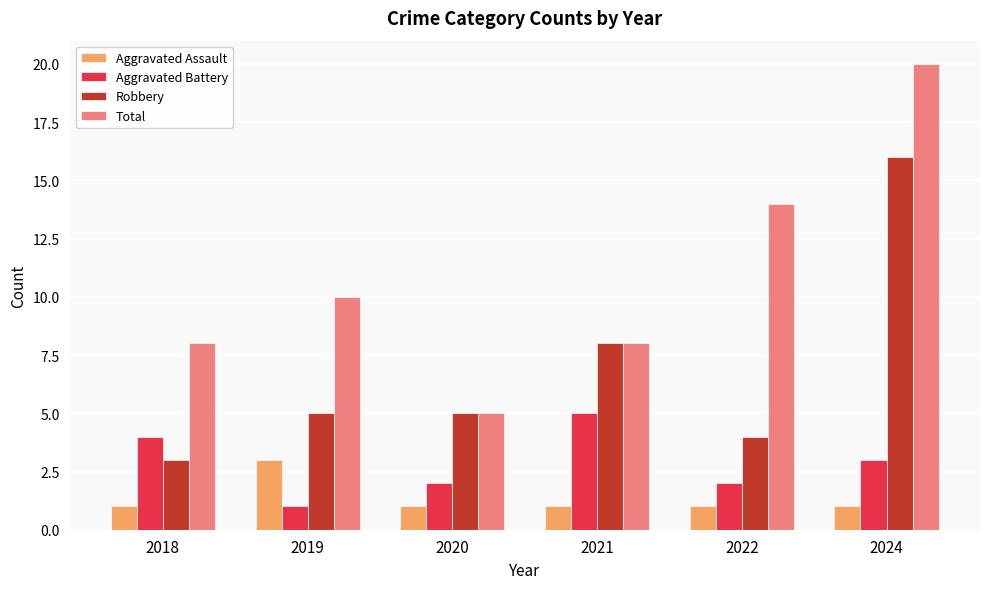

Is it true that Aggravated Assault equals 2 at 2021?

False